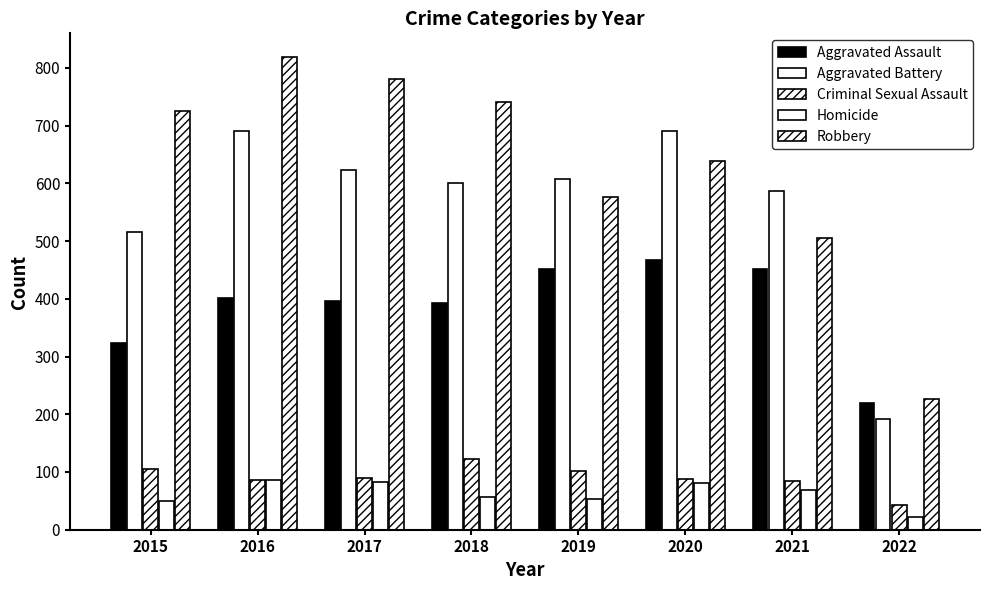

Where is Homicide nearest to the value 54?

2019